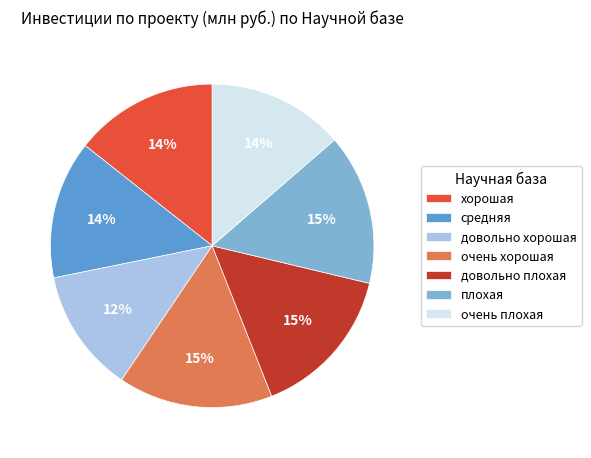

Which slice is the smallest?

довольно хорошая